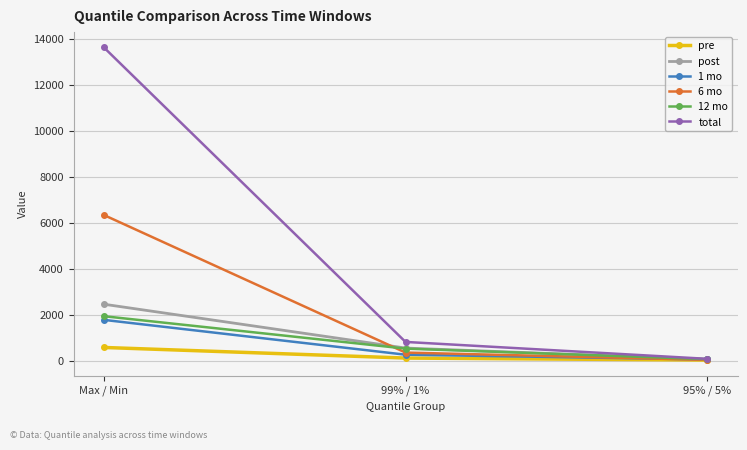

At which label does 12 mo reach its peak?

Max / Min